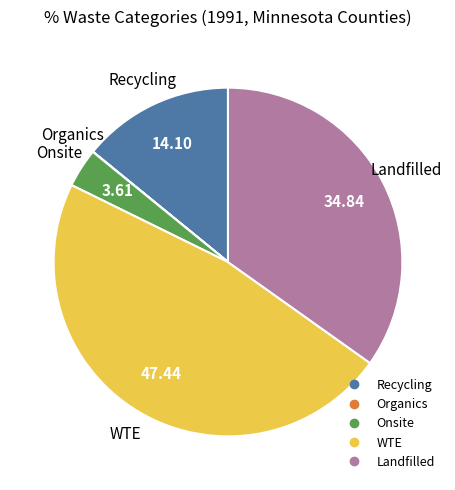

What is the largest slice in the pie chart?

WTE